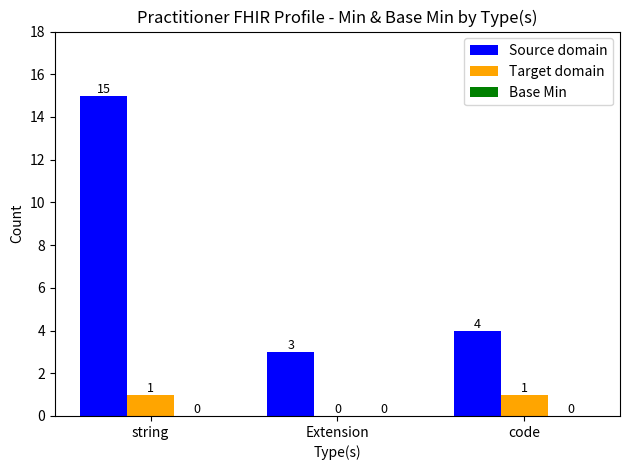

Are the bars grouped side by side (vs. stacked)?

Yes